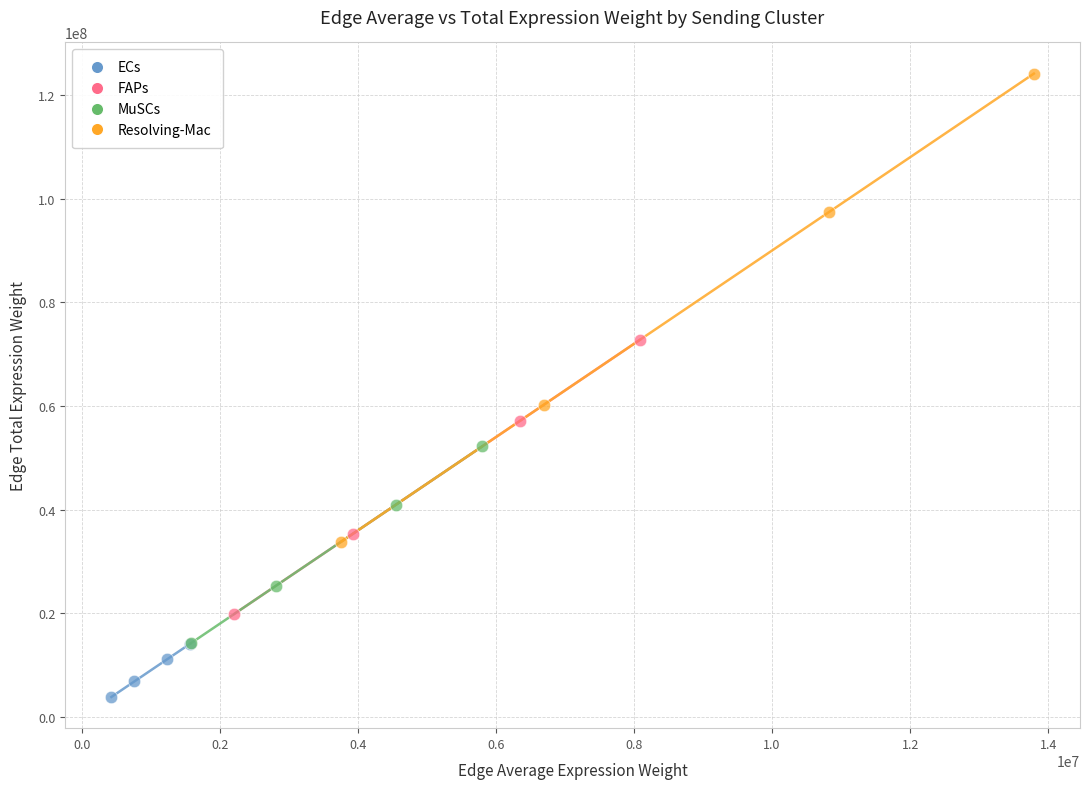

Which series has the widest spread of Y values?

Resolving-Mac